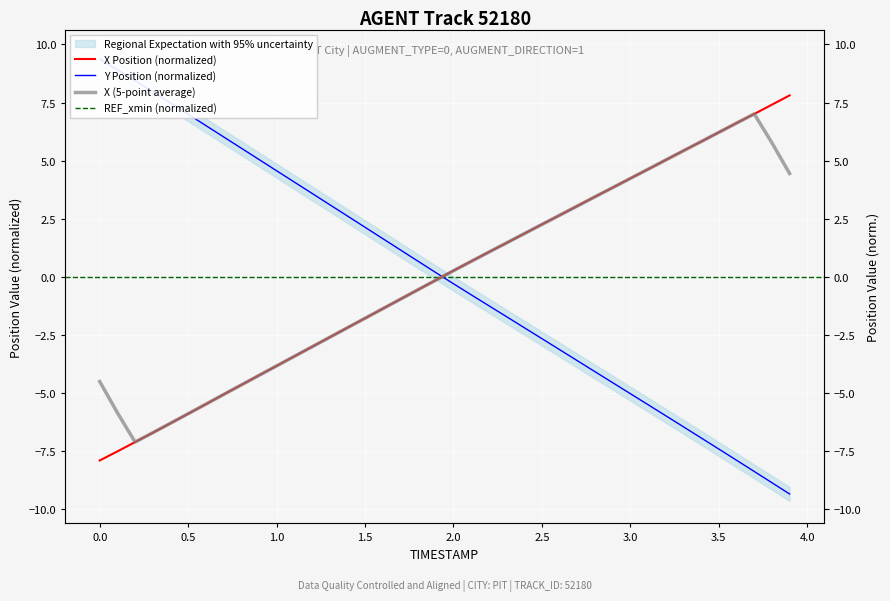

Between 2.3 and 2.8, which is larger?

2.8